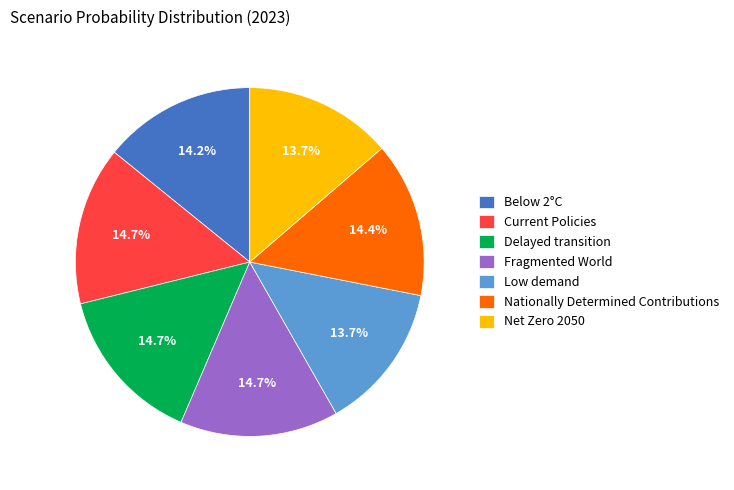

To the nearest percent, what is the difference between the largest and smallest slice percentages?

1%